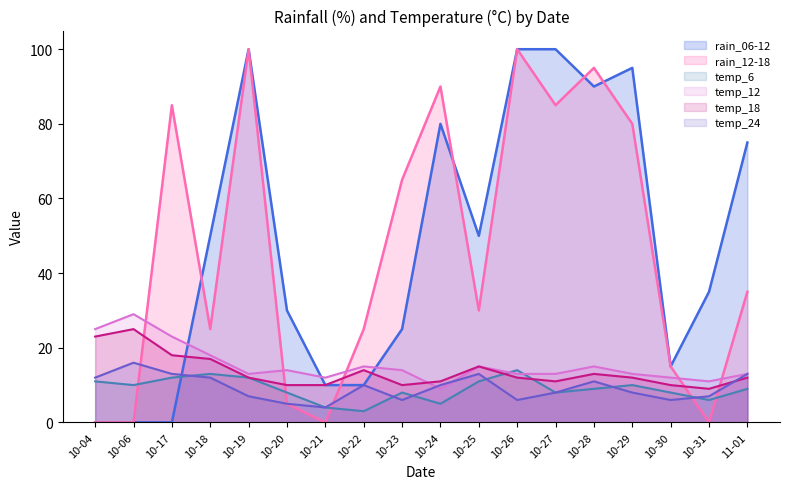

Is the value of temp_6 at 10-30 greater than the value of rain_12-18 at 10-30?

No